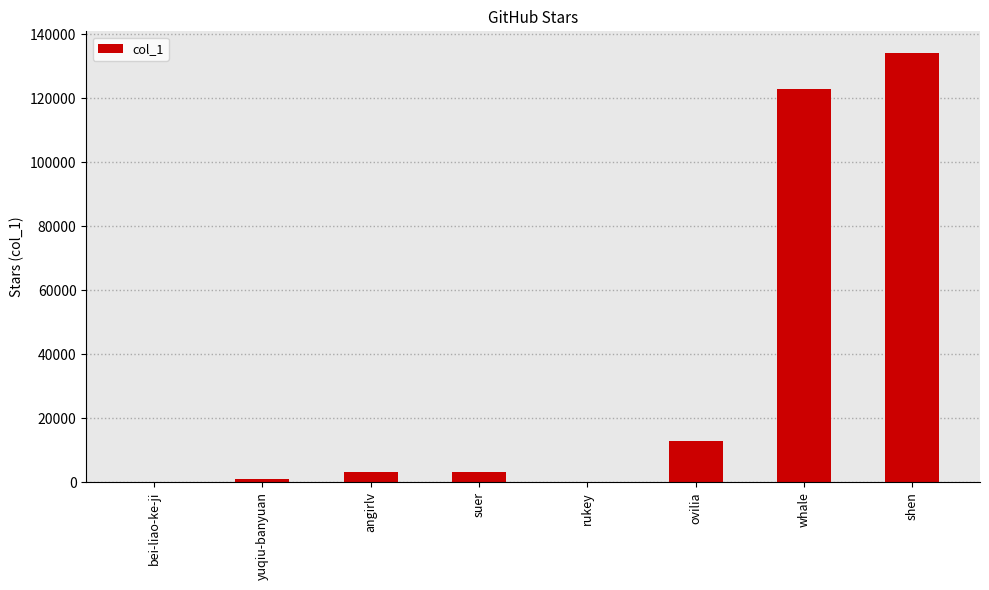

The chart shows a value of 909 at yuqiu-banyuan. True or false?

True